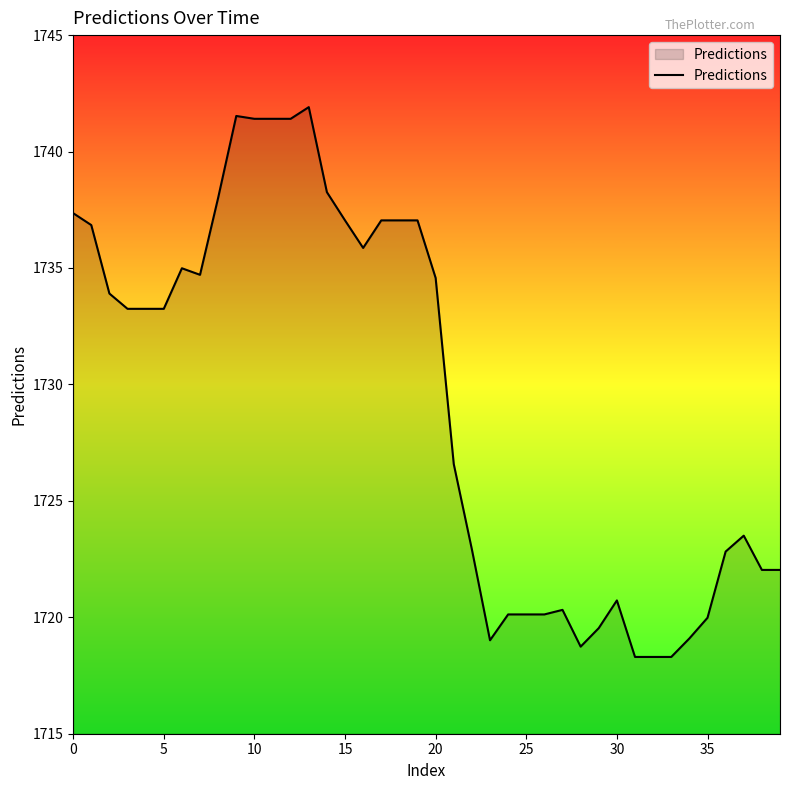

What is the smallest value displayed?

1718.3